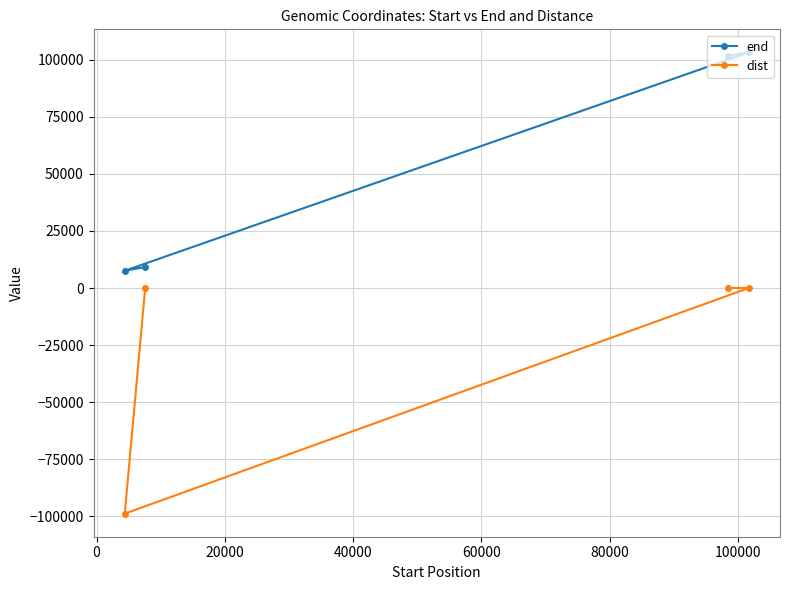

Rank the series by their average value, from highest to lowest.

end, dist